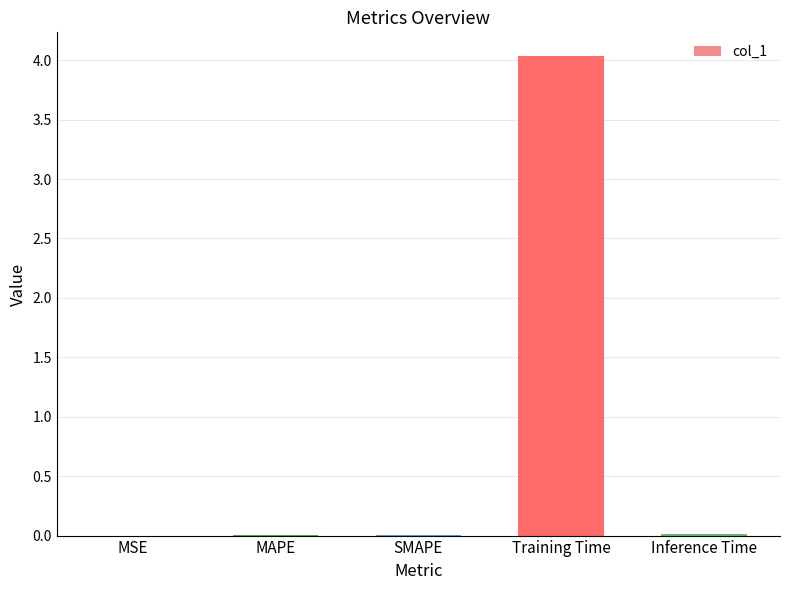

Are the bars grouped side by side (vs. stacked)?

No